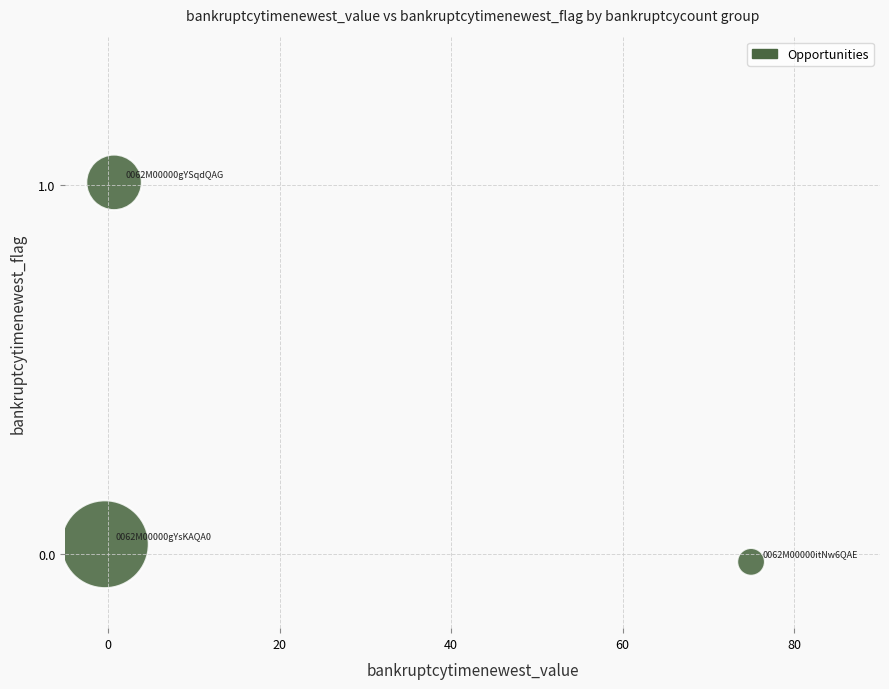

What is the average Y value?

0.3